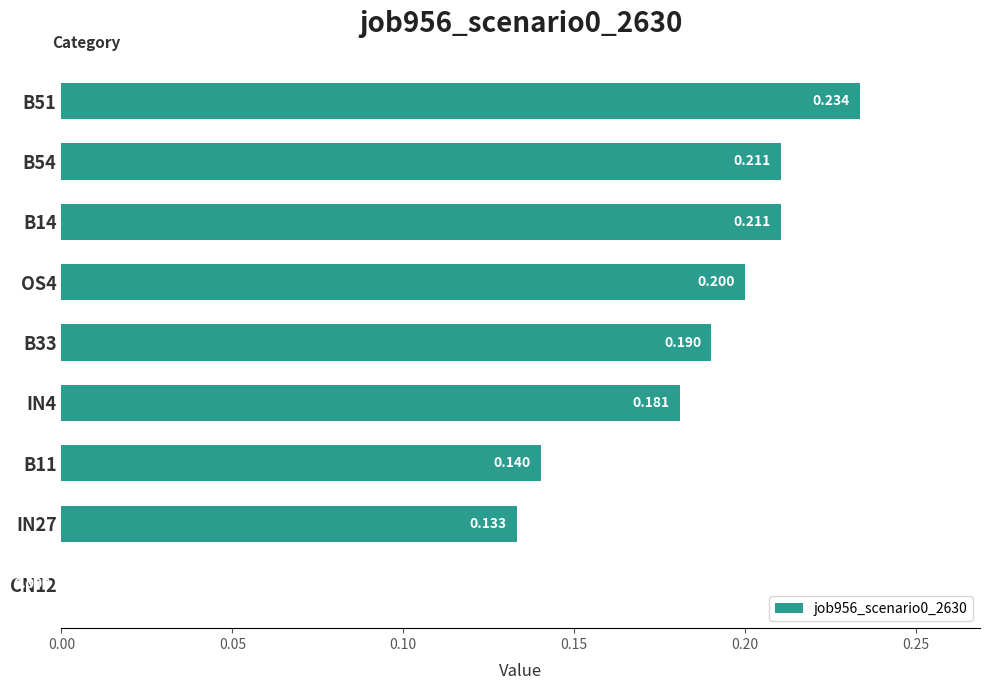

How many values exceed 0?

8